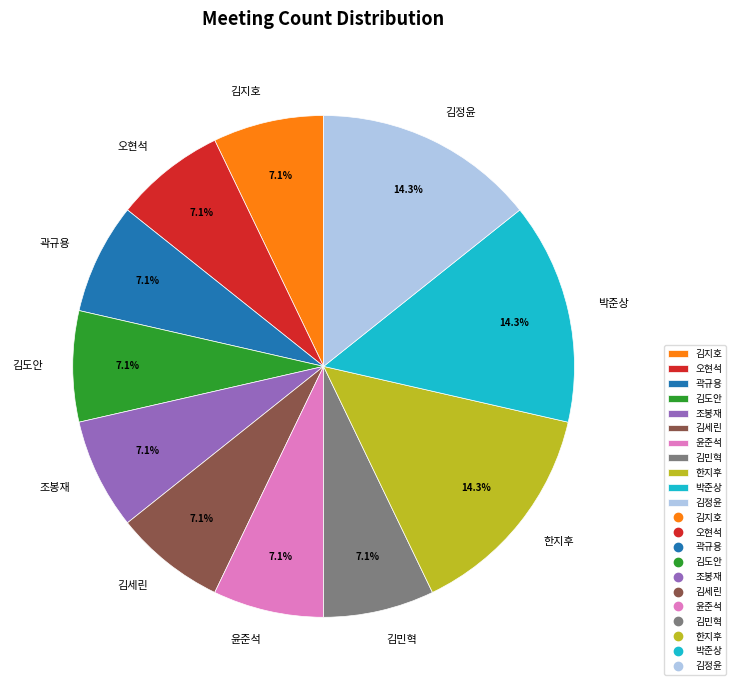

Which has a higher value, 김정윤 or 윤준석?

김정윤